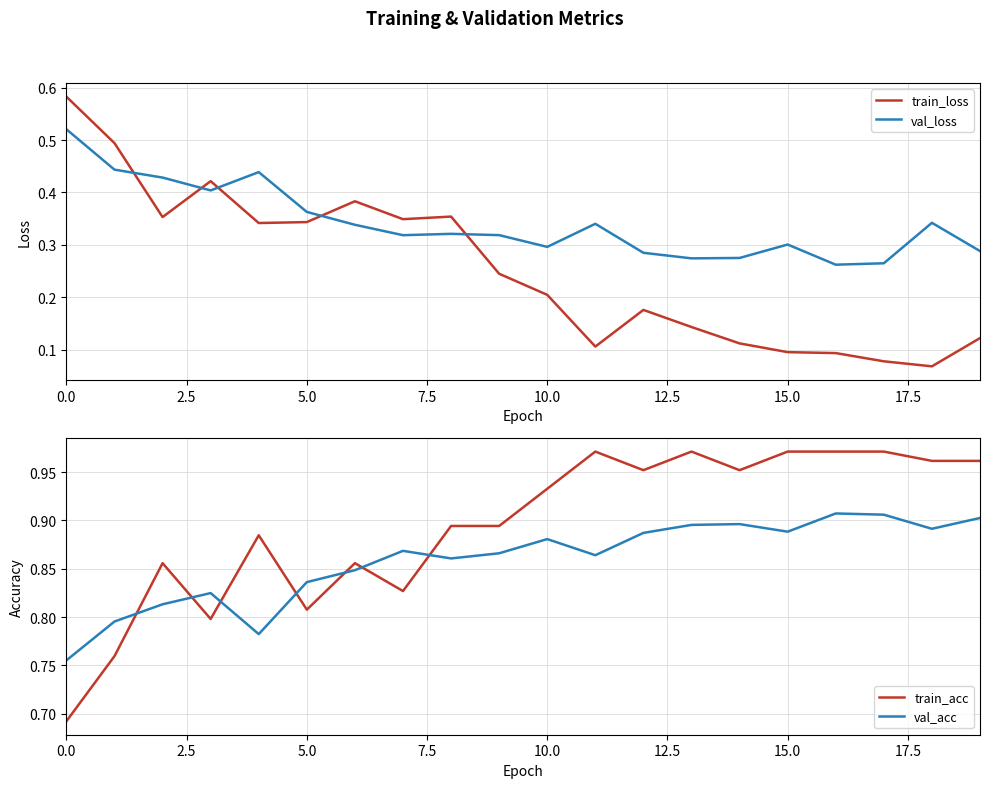

True or false: val_loss and train_acc intersect in this chart.

False